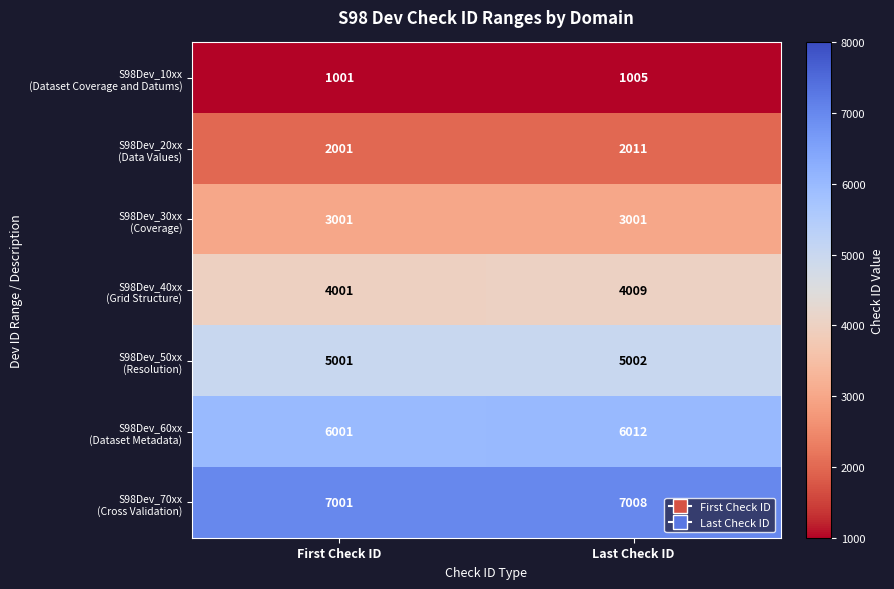

What is the greatest value displayed?

7008